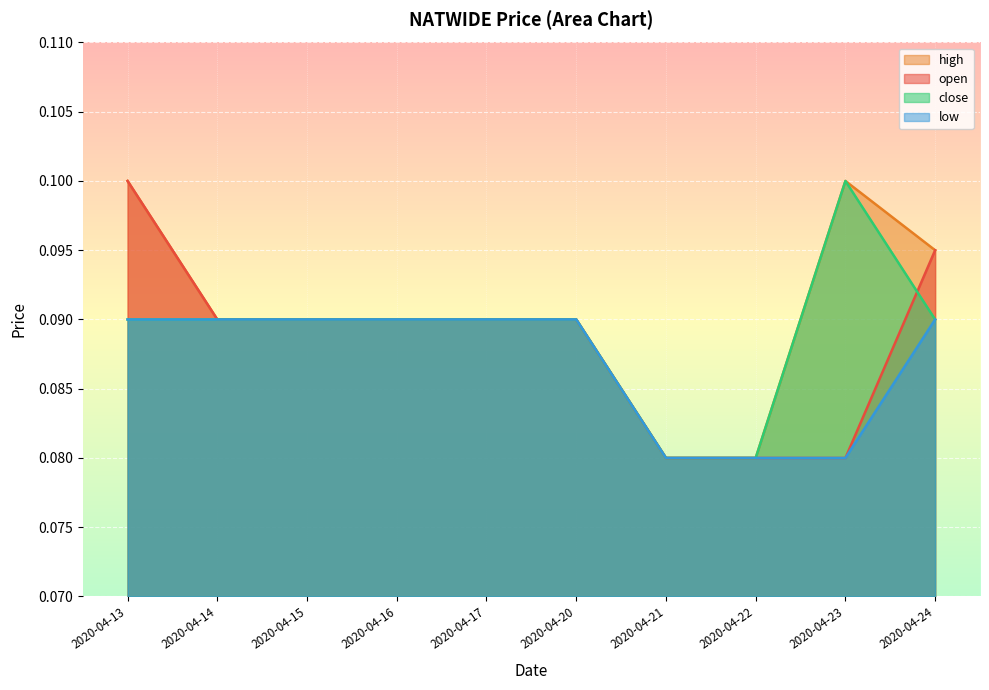

Where is open nearest to the value 0?

2020-04-21